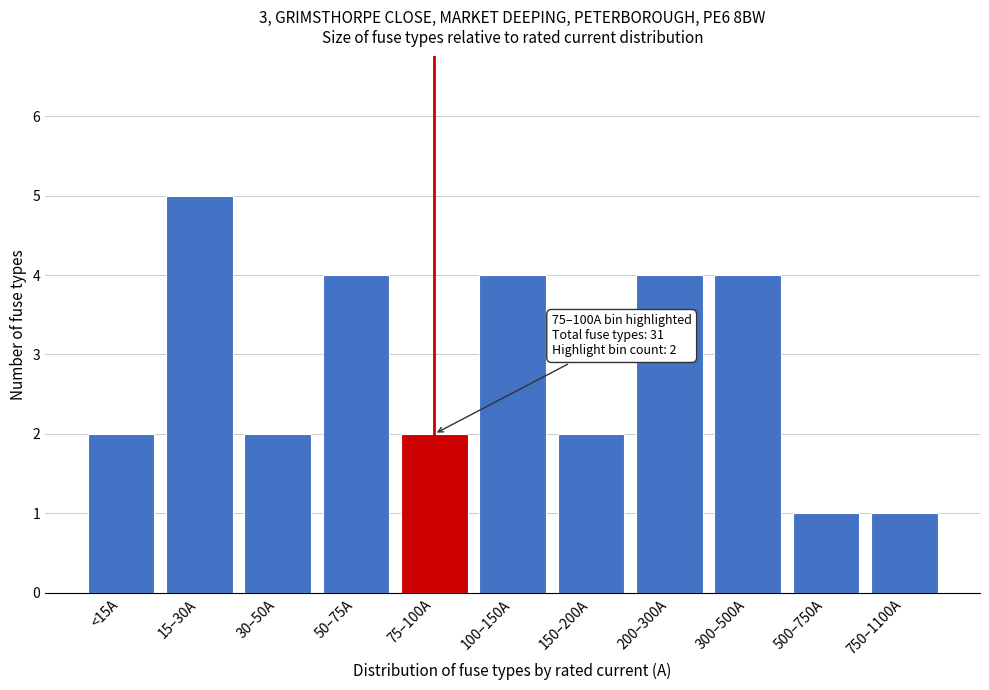

Reading left to right, what are all the values shown in this chart?

2	5	2	4	2	4	2	4	4	1	1